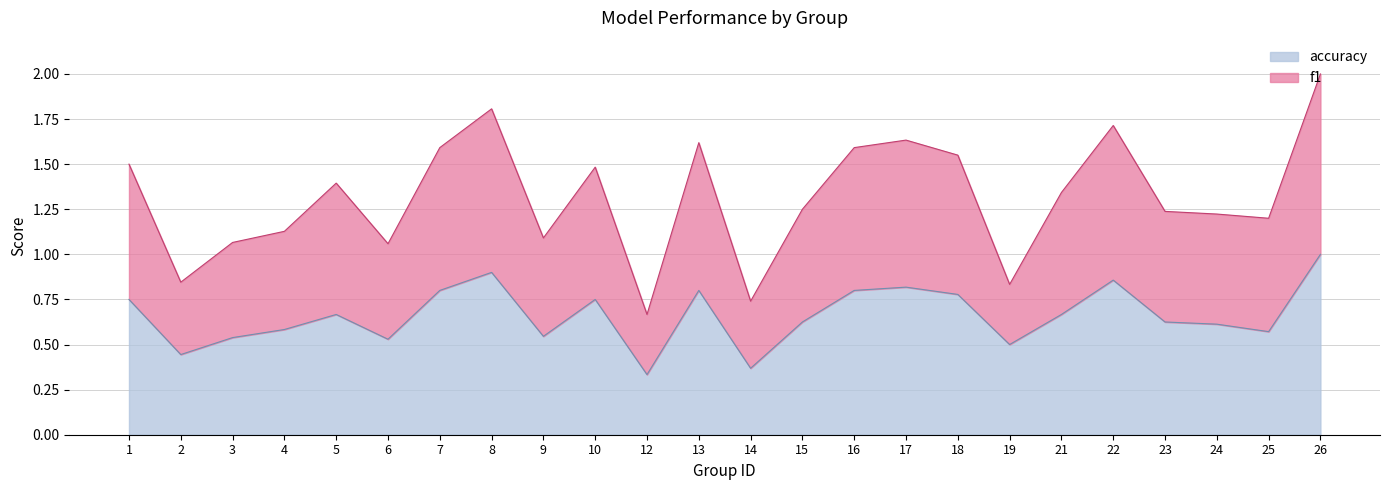

The value of accuracy at 21 is 0.3. True or false?

False